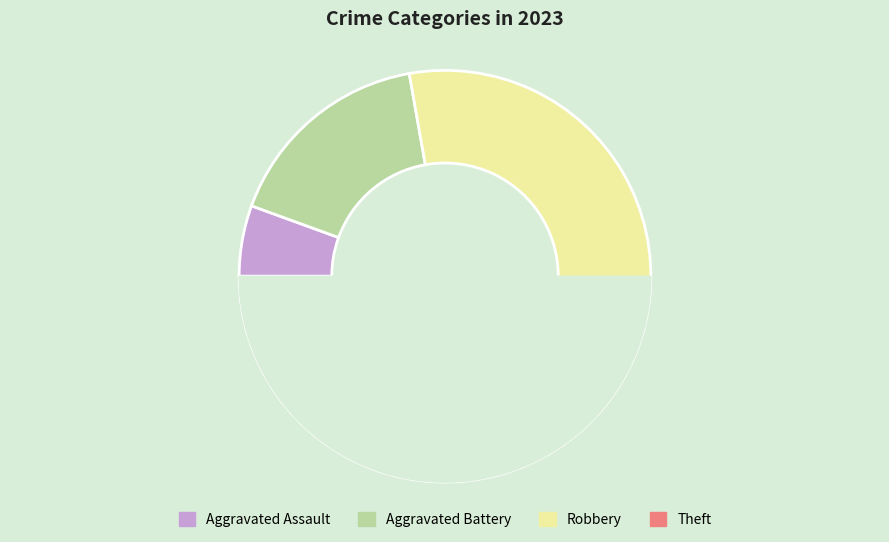

Does Robbery account for over 50% of the chart?

No